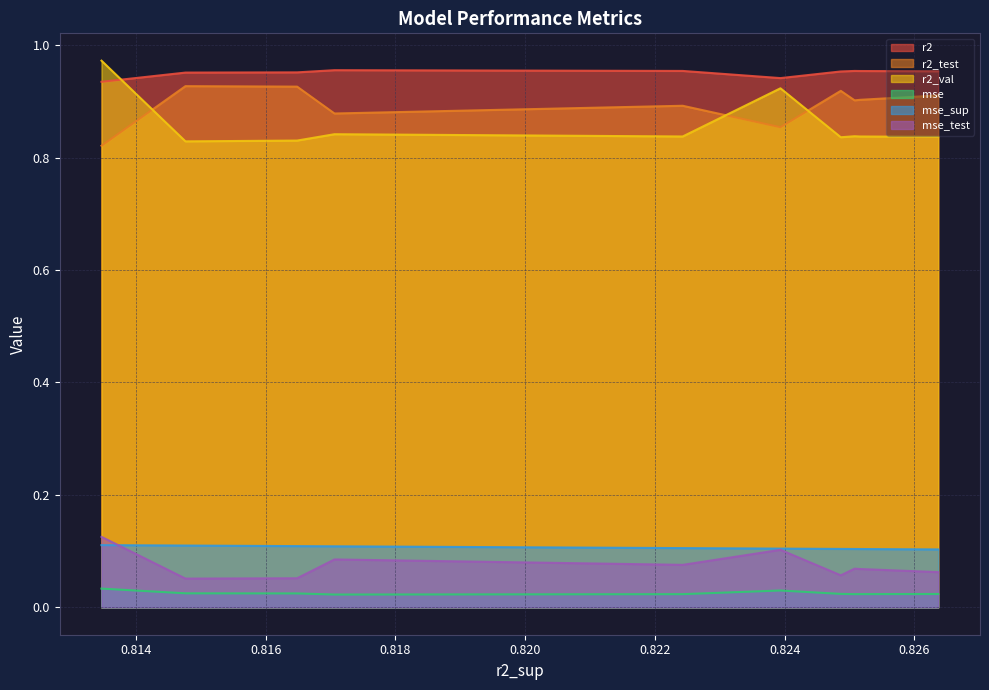

What is the sum of the r2 values at model_1_3_1 and model_1_3_7?

1.9